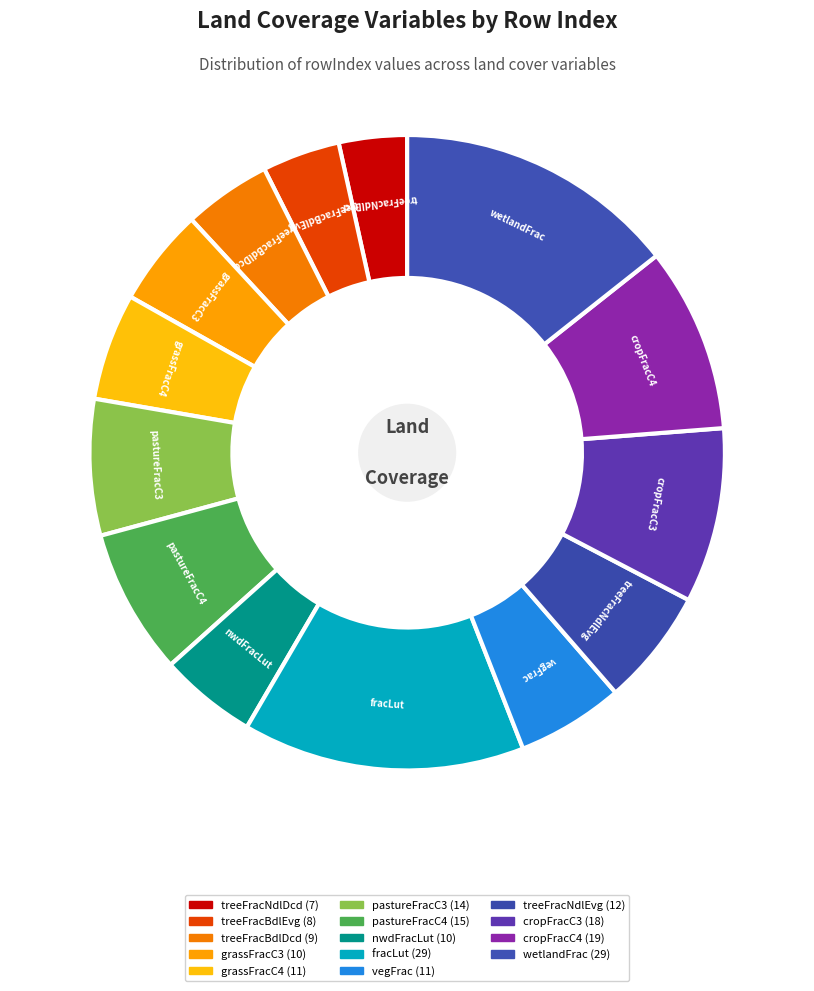

Does cropFracC4 represent more than half of the total?

No